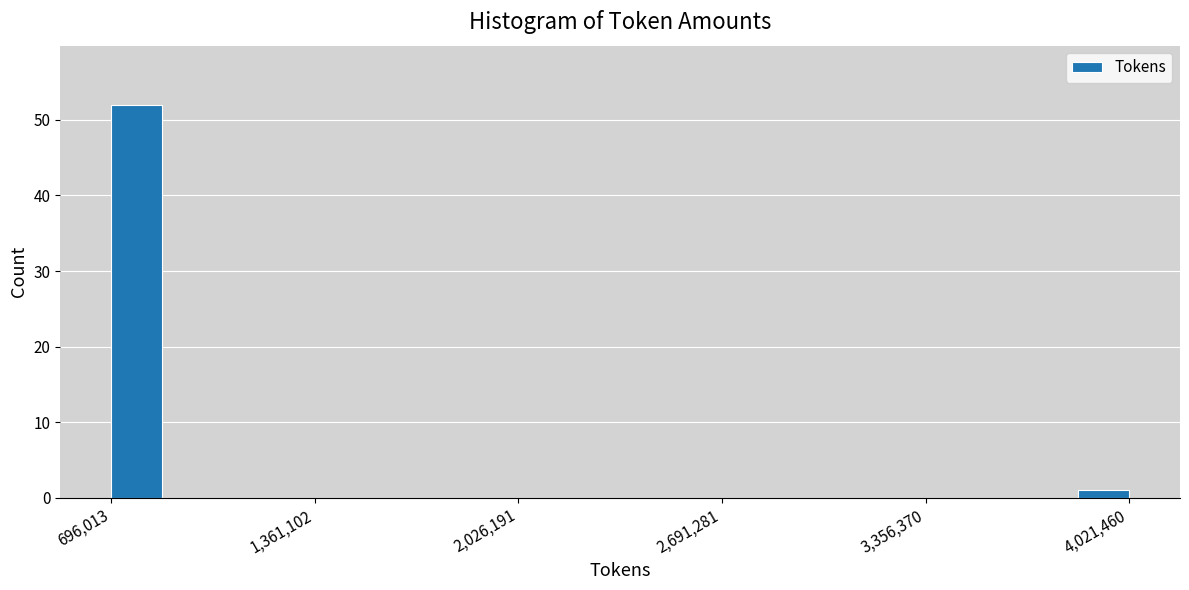

Around what value on the x-axis is the tallest bar? Give the approximate position of its centre, as read against the axis.

800000